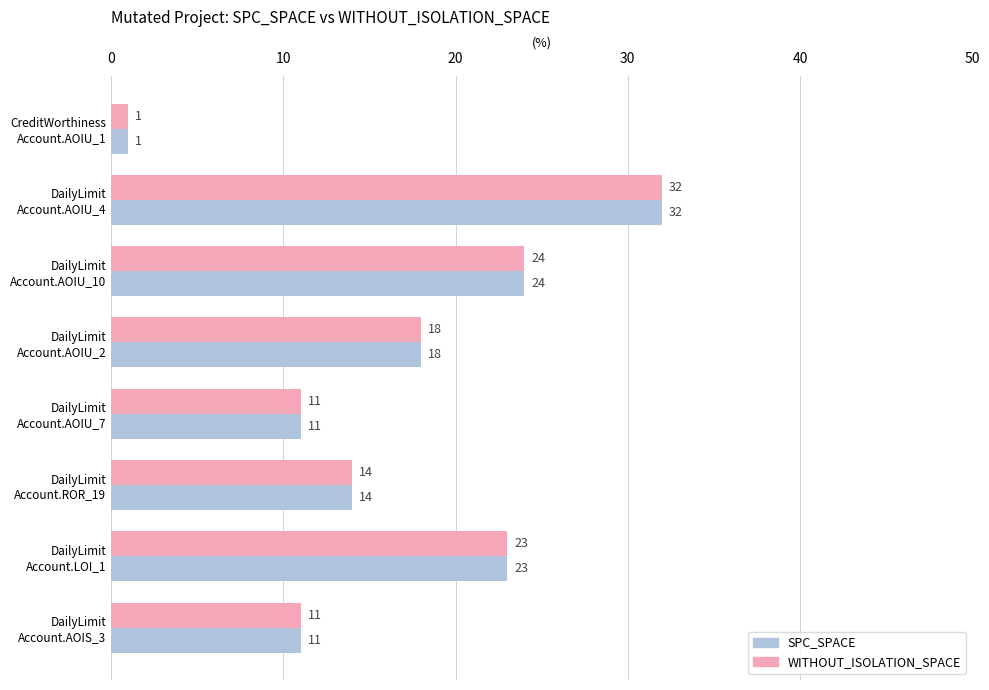

What is the difference between the maximum and minimum values in the WITHOUT_ISOLATION_SPACE series?

31